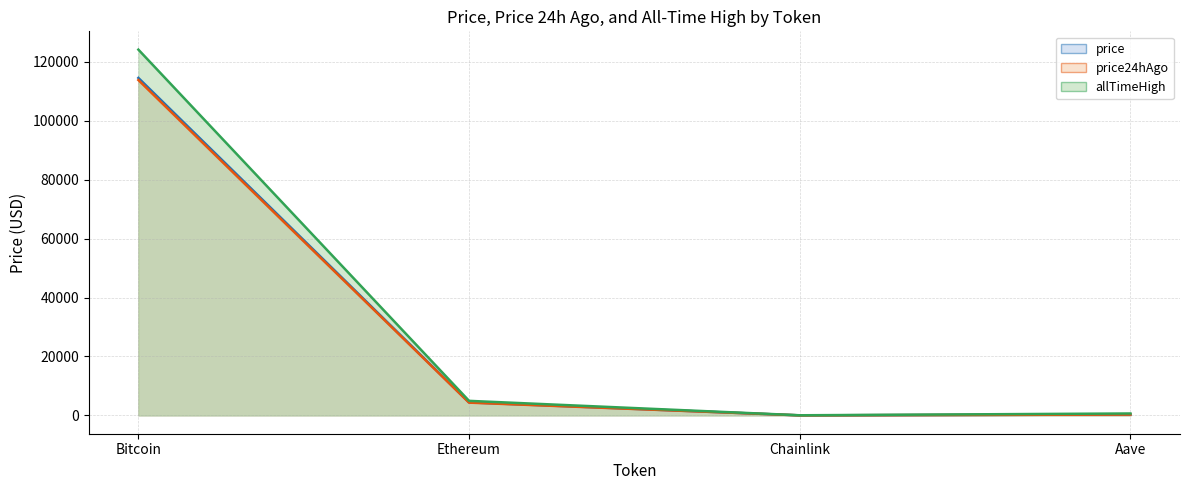

At how many categories does at least one series exceed 113400?

1